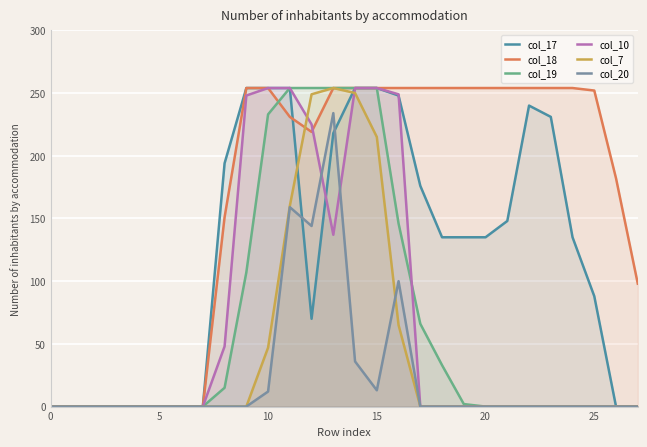

Does the chart display data point markers on the line(s)?

No